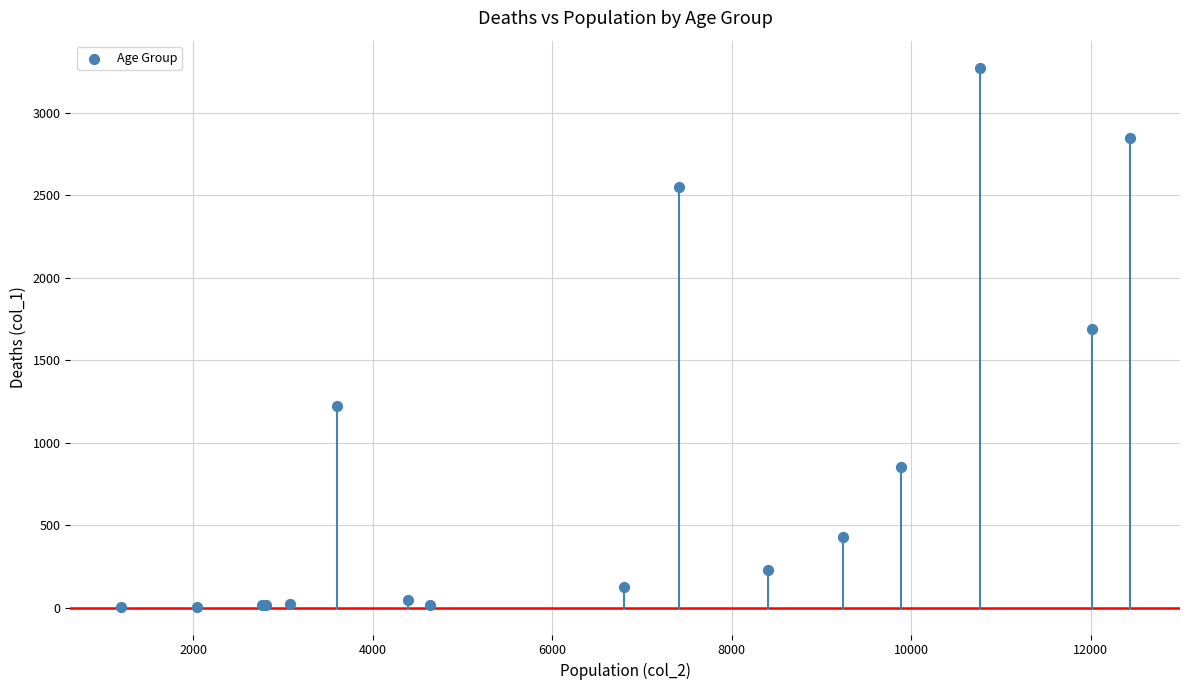

What Y value in the scatter plot is closest to 1638?

1690